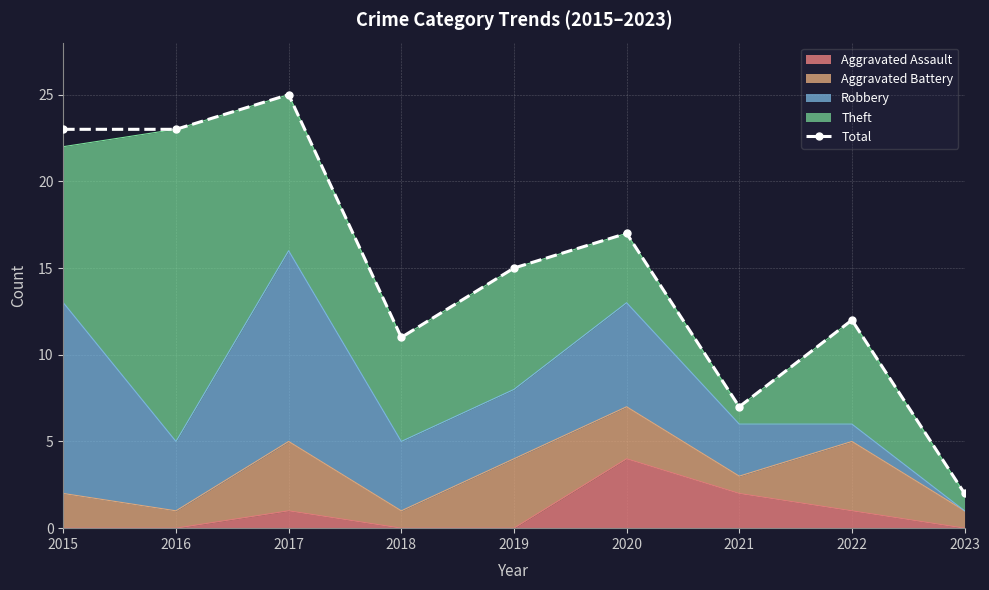

Rank the categories by value from highest to lowest.

2017, 2015, 2016, 2020, 2019, 2022, 2018, 2021, 2023